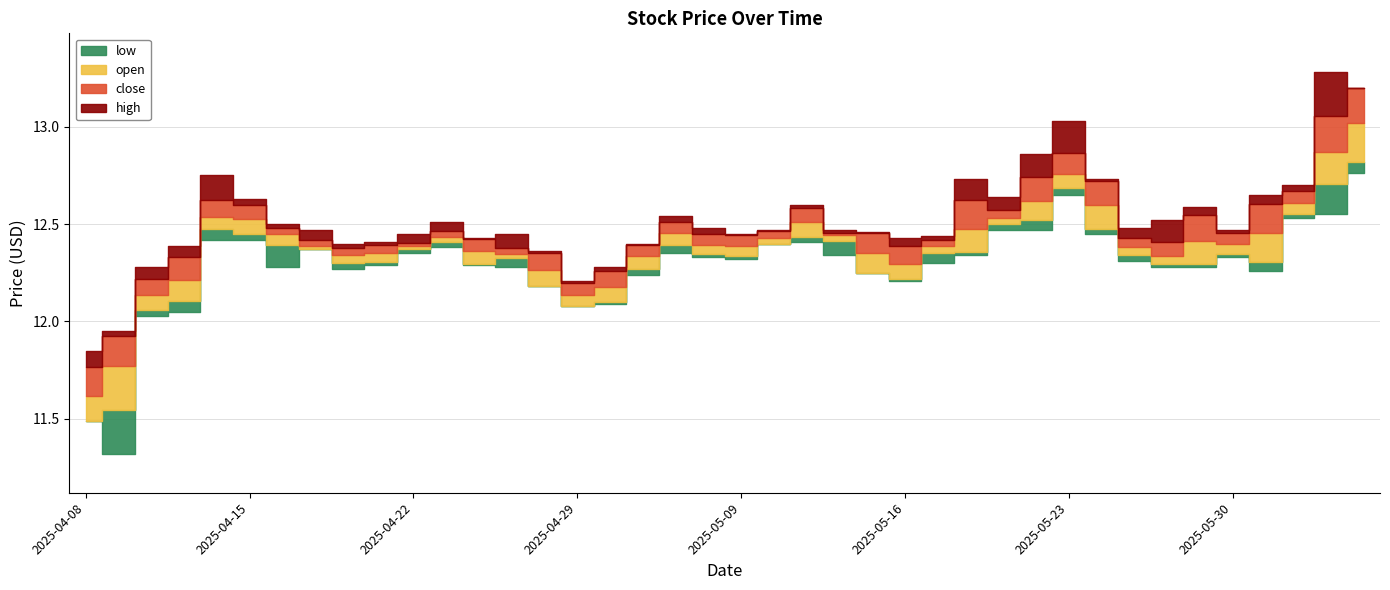

True or false: low has a value of 20.6 at 2025-04-15.

False